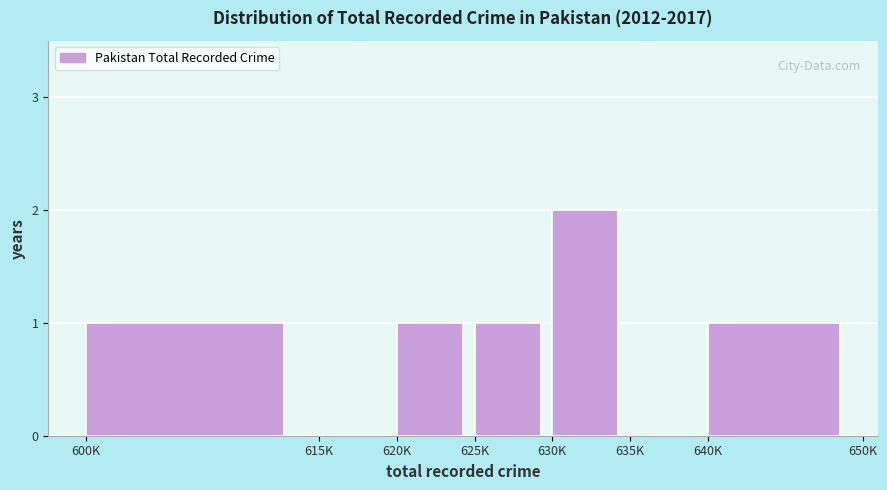

Reading right to left, list all the values displayed in this chart.

640K=1	635K=0	630K=2	625K=1	620K=1	615K=0	600K=1